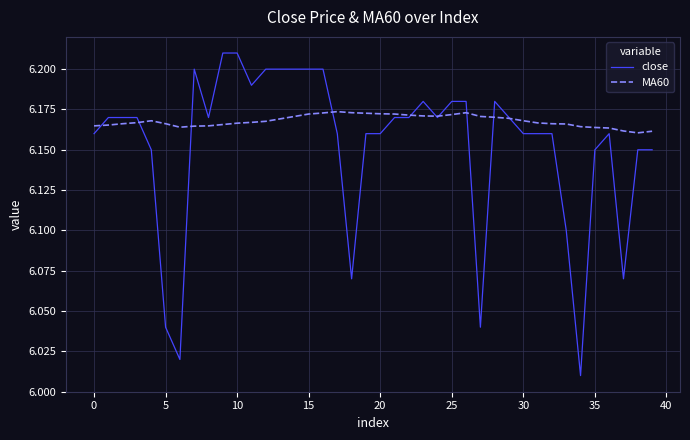

How many lines are shown in the chart?

2